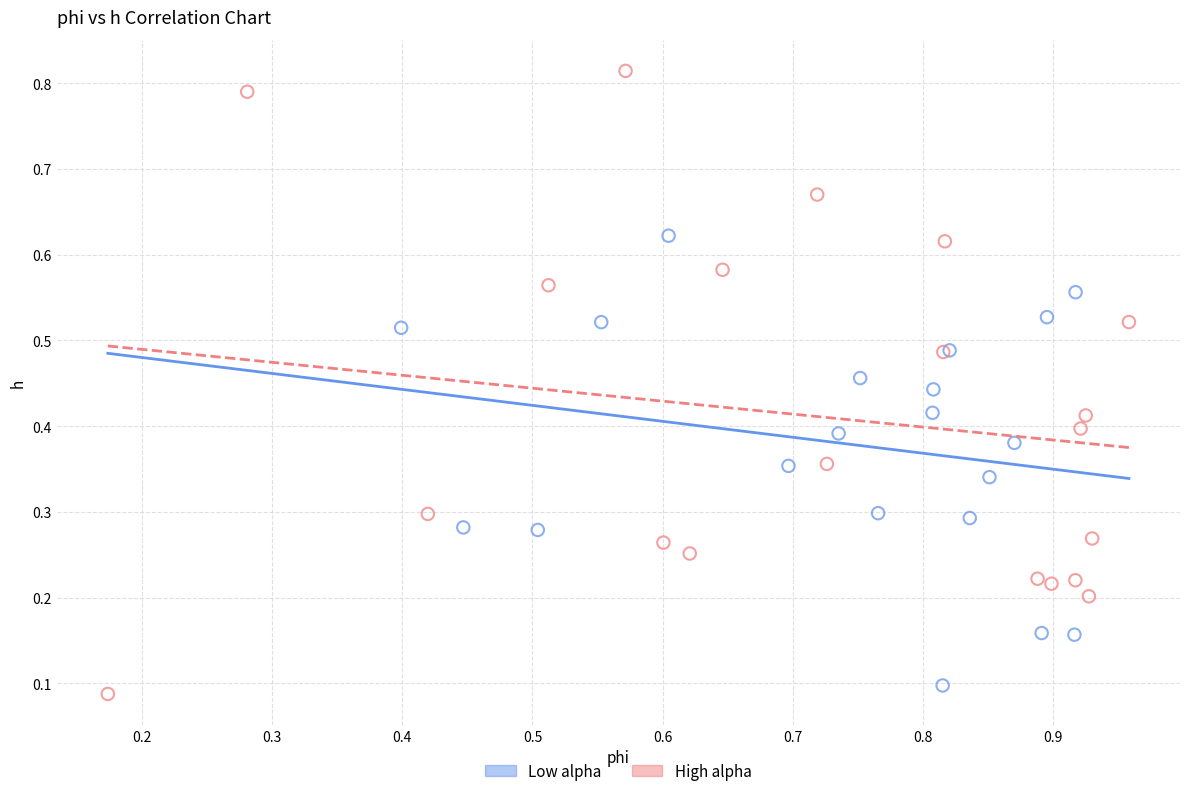

Which series reaches the maximum Y coordinate?

High alpha